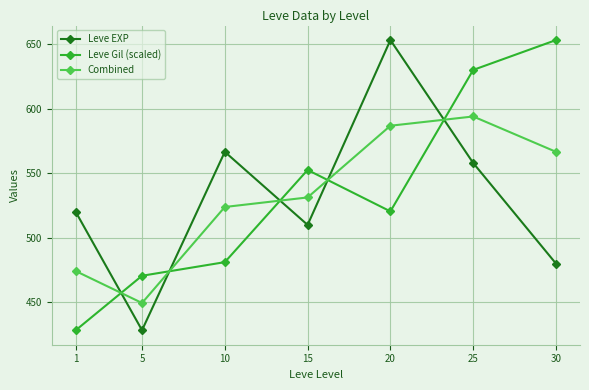

The value of Combined at 30 is 566.7. True or false?

True